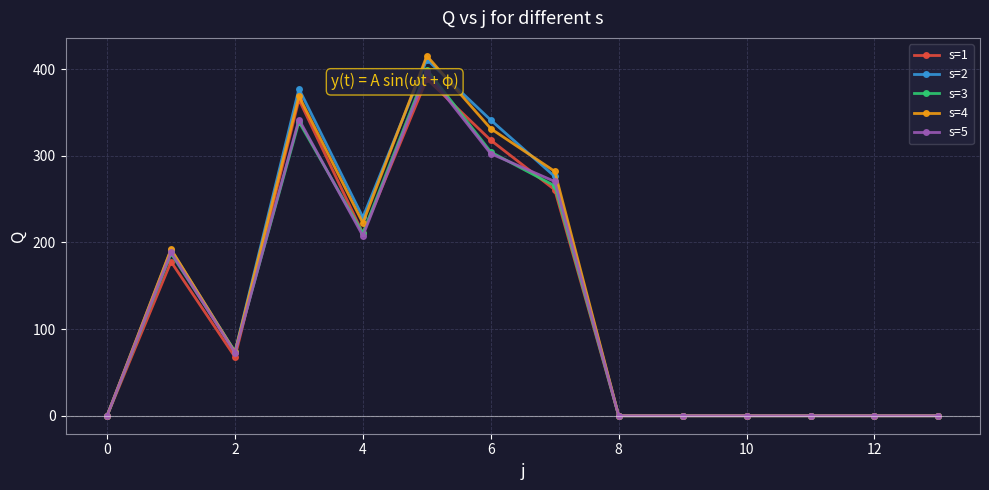

What is the maximum value for s=3?

399.4